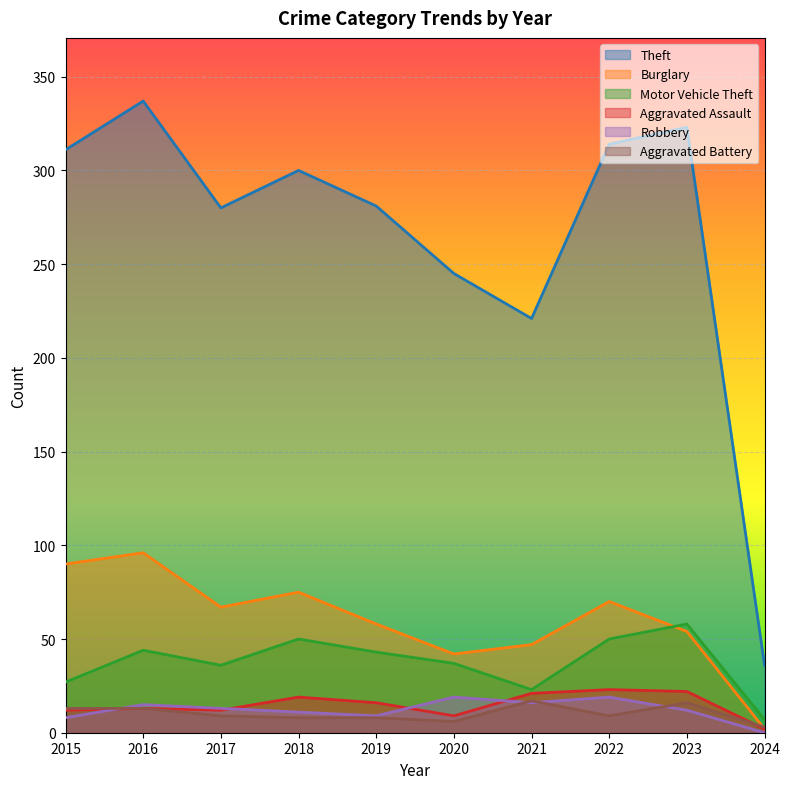

What is the value of the Aggravated Assault point at the 6th from the left?

9